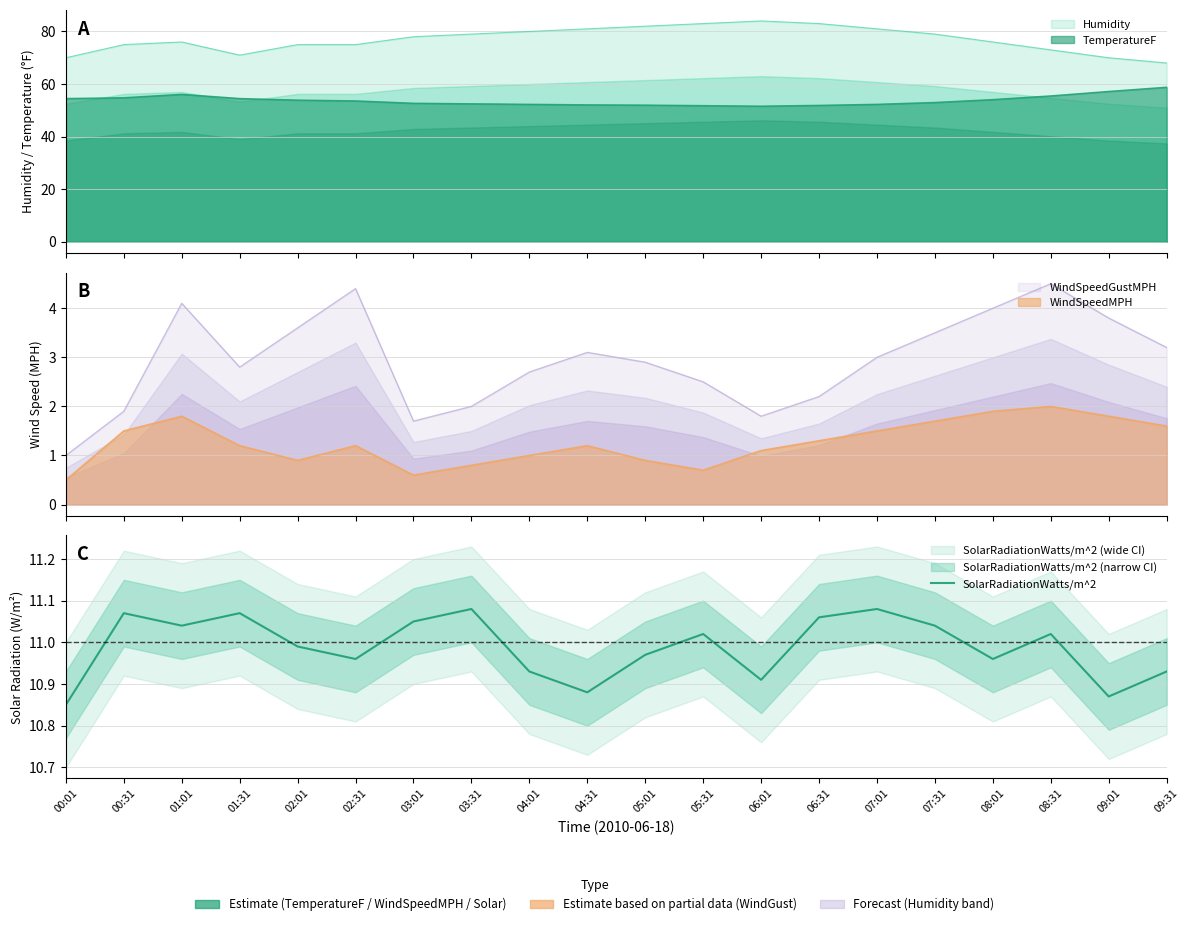

List the labels in order of value, smallest first.

00:01, 09:01, 04:31, 06:01, 04:01, 09:31, 02:31, 08:01, 05:01, 02:01, 05:31, 08:31, 01:01, 07:31, 03:01, 06:31, 00:31, 01:31, 03:31, 07:01